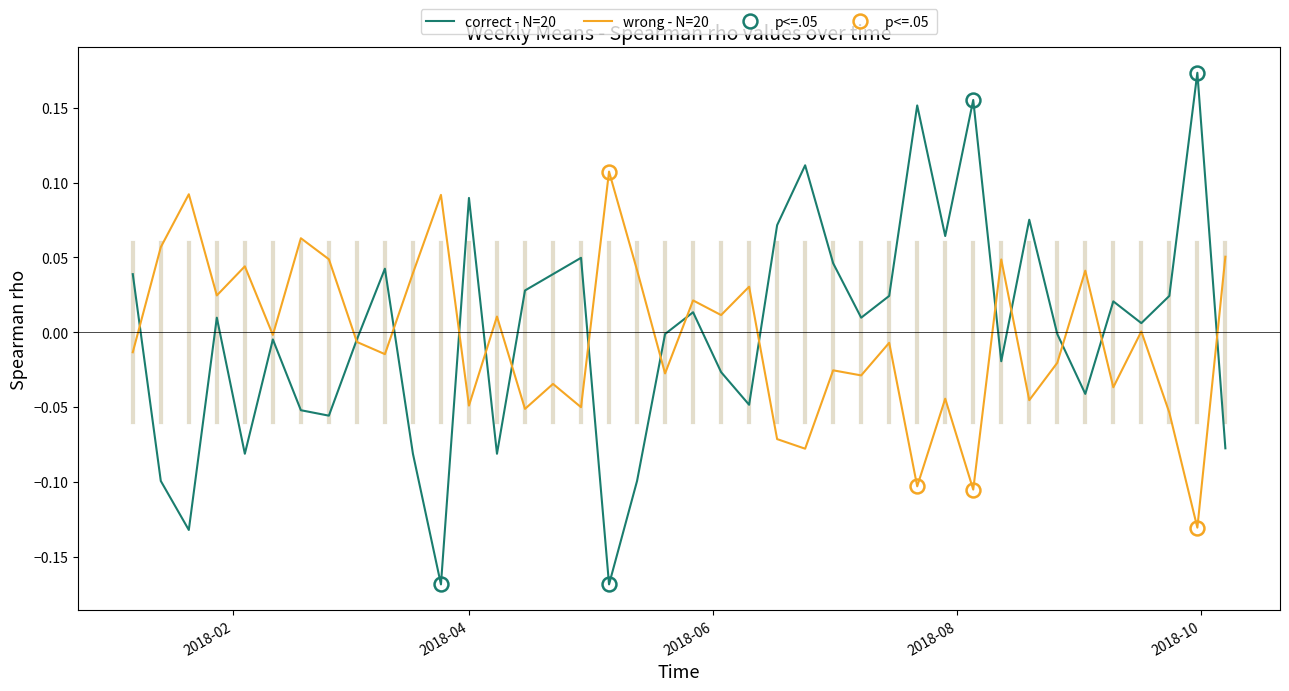

Reading left to right, extract all data points from this chart.

correct - N=20: 0.0	-0.1	-0.1	0.0	-0.1	-0.0	-0.1	-0.1	-0.0	0.0	-0.1	-0.2	0.1	-0.1	0.0	0.0	0.0	-0.2	-0.1	-0.0	0.0	-0.0	-0.0	0.1	0.1	0.0	0.0	0.0	0.2	0.1	0.2	-0.0	0.1	-0.0	-0.0	0.0	0.0	0.0	0.2	-0.1
wrong - N=20: -0.0	0.1	0.1	0.0	0.0	-0.0	0.1	0.0	-0.0	-0.0	0.0	0.1	-0.0	0.0	-0.1	-0.0	-0.1	0.1	0.0	-0.0	0.0	0.0	0.0	-0.1	-0.1	-0.0	-0.0	-0.0	-0.1	-0.0	-0.1	0.0	-0.0	-0.0	0.0	-0.0	0.0	-0.1	-0.1	0.1